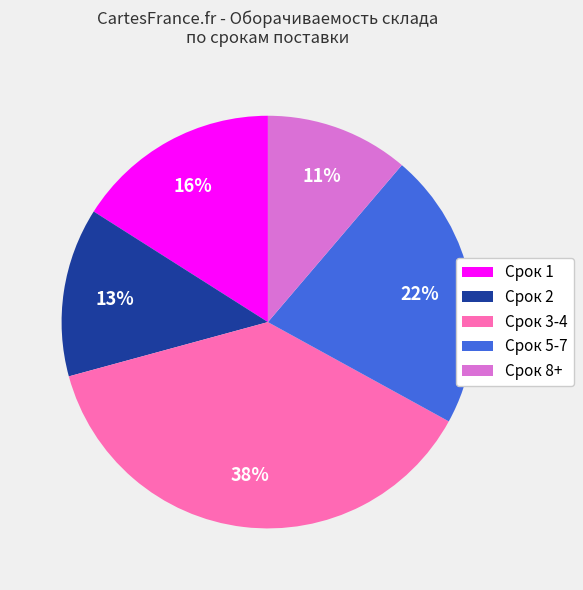

The Срок 2 slice represents 13% of the pie. True or false?

True